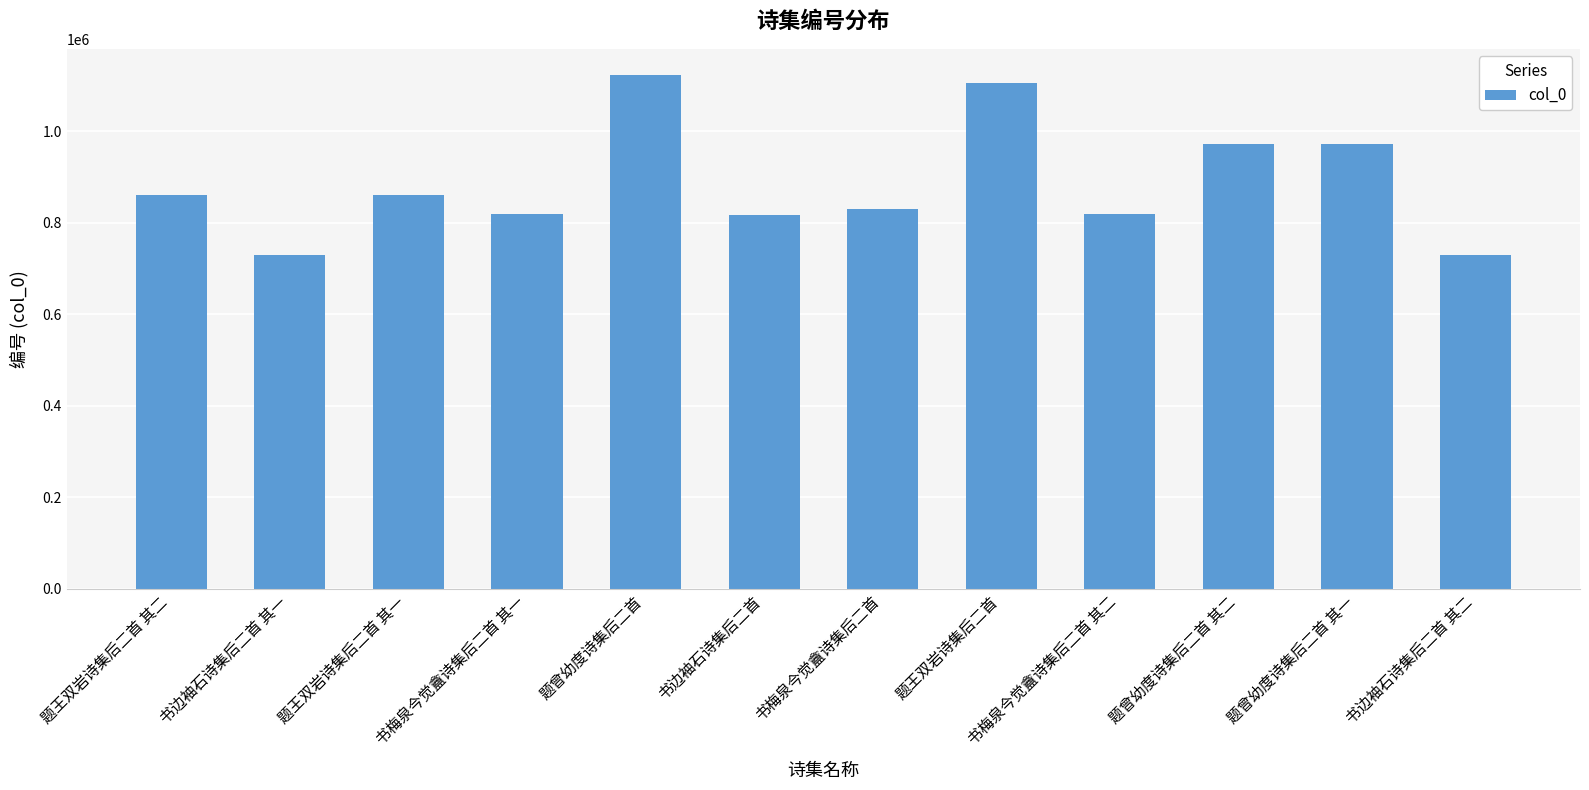

Does the chart contain stacked bars?

No